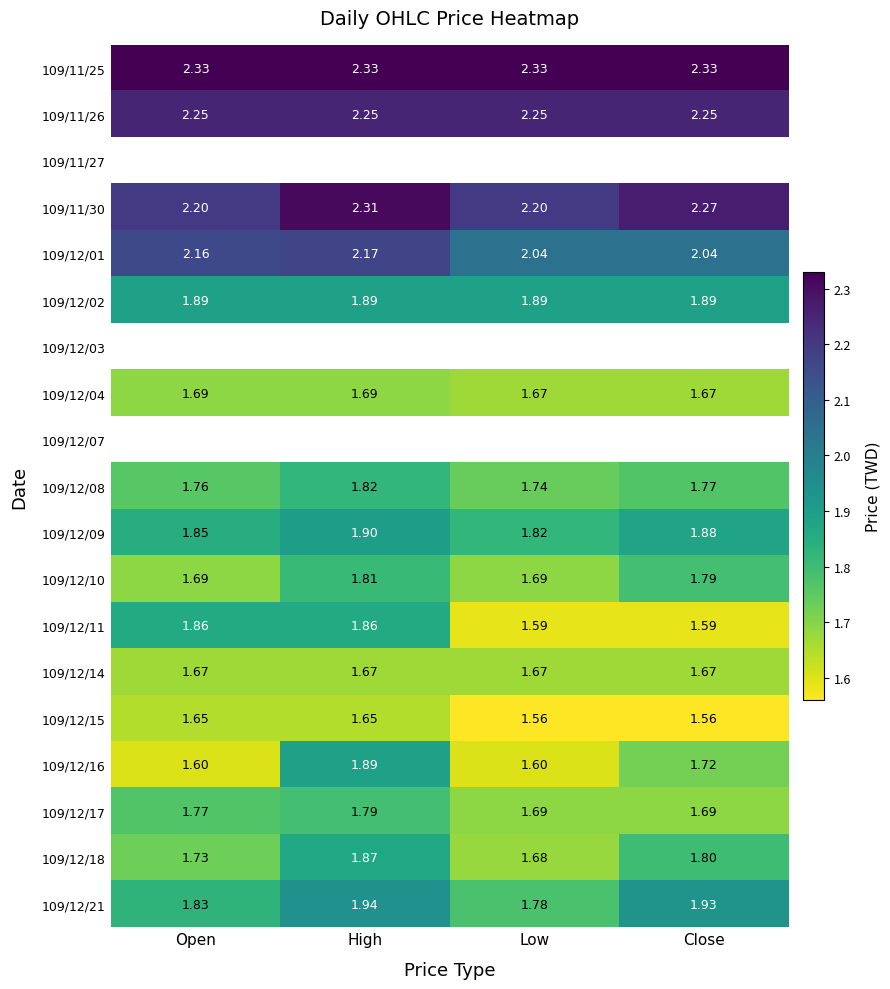

List the labels in order of 109/12/09 value, smallest first.

Low, Open, Close, High